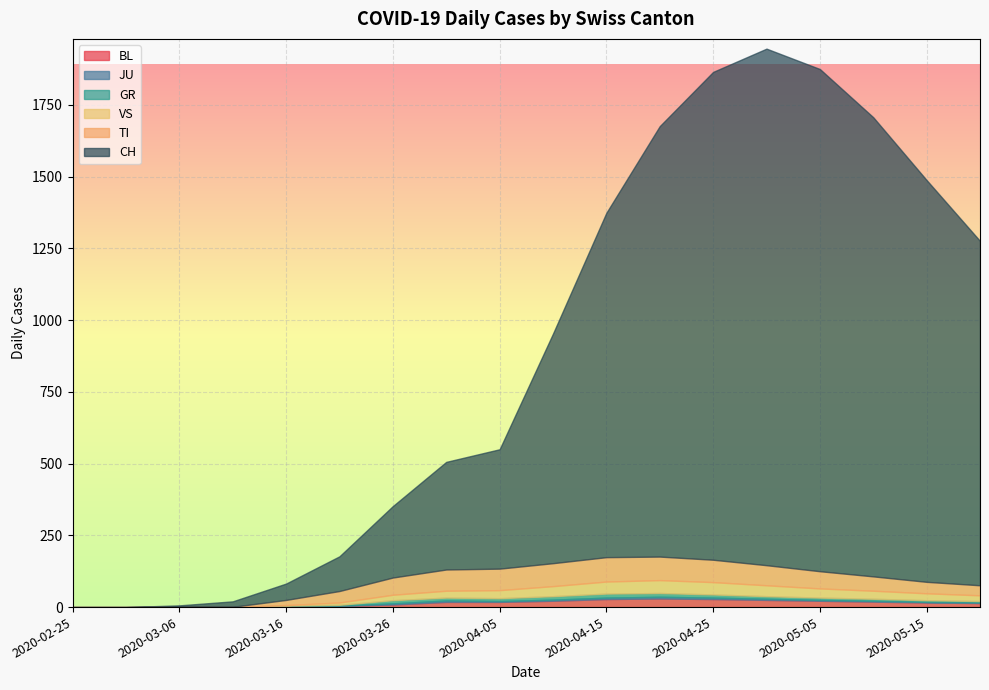

Which series changed the most between 2020-03-21 and 2020-03-31?

CH